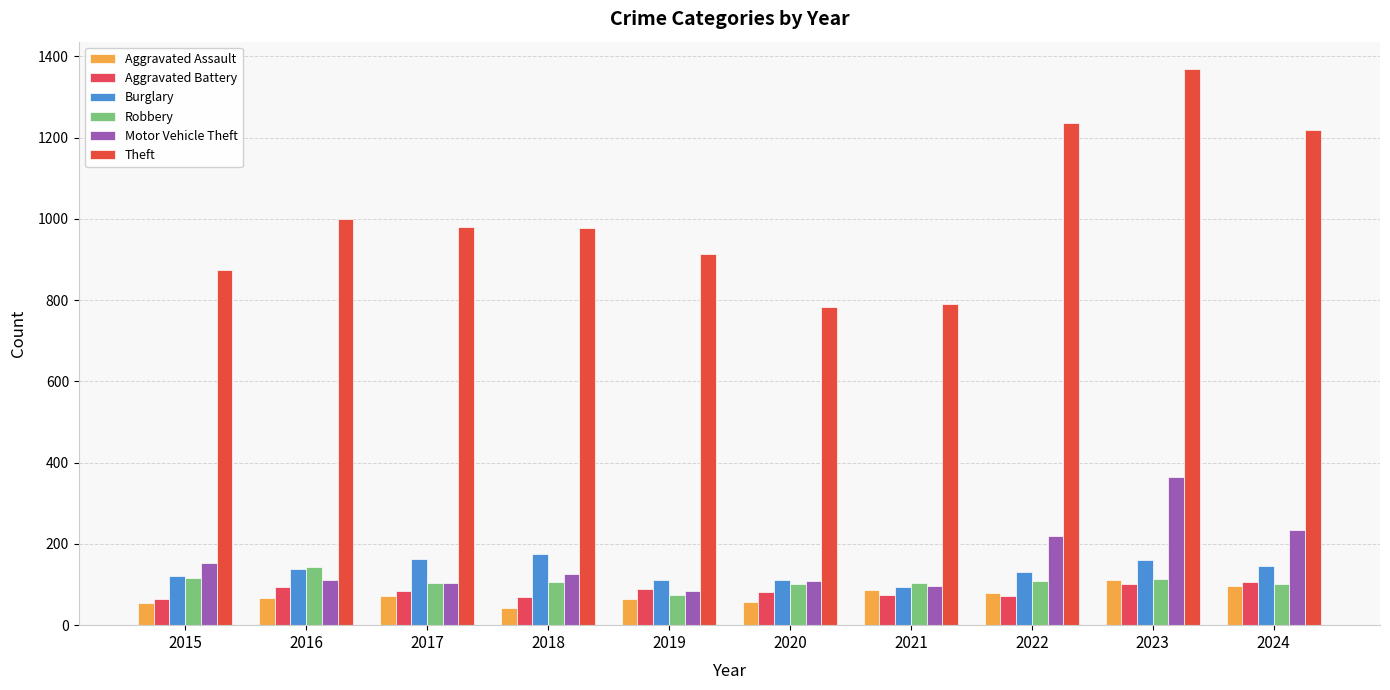

Is it true that Robbery equals 144 at 2016?

True